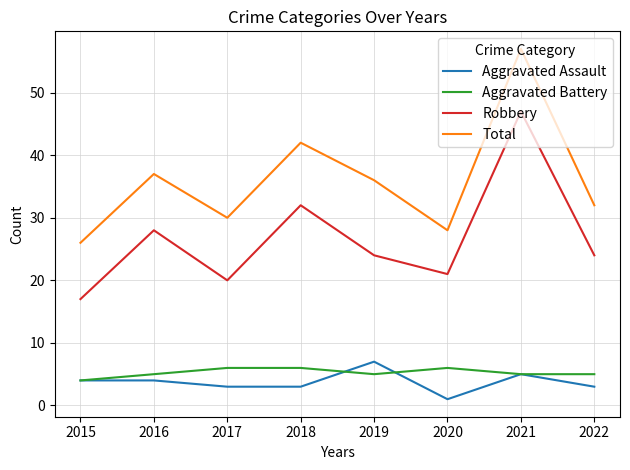

What is the minimum value for Aggravated Assault?

1